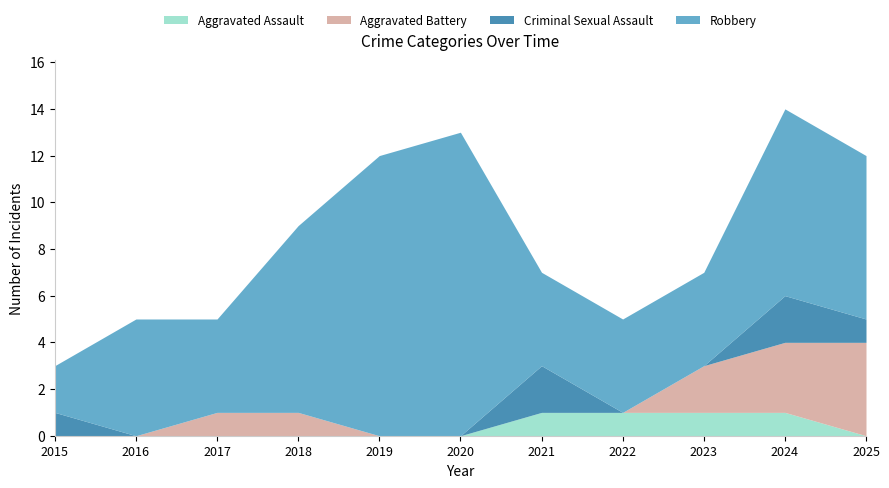

Reading left to right, list all the values displayed in this chart.

Aggravated Assault: 0	0	0	0	0	0	1	1	1	1	0
Aggravated Battery: 0	0	1	1	0	0	0	0	2	3	4
Criminal Sexual Assault: 1	0	0	0	0	0	2	0	0	2	1
Robbery: 2	5	4	8	12	13	4	4	4	8	7